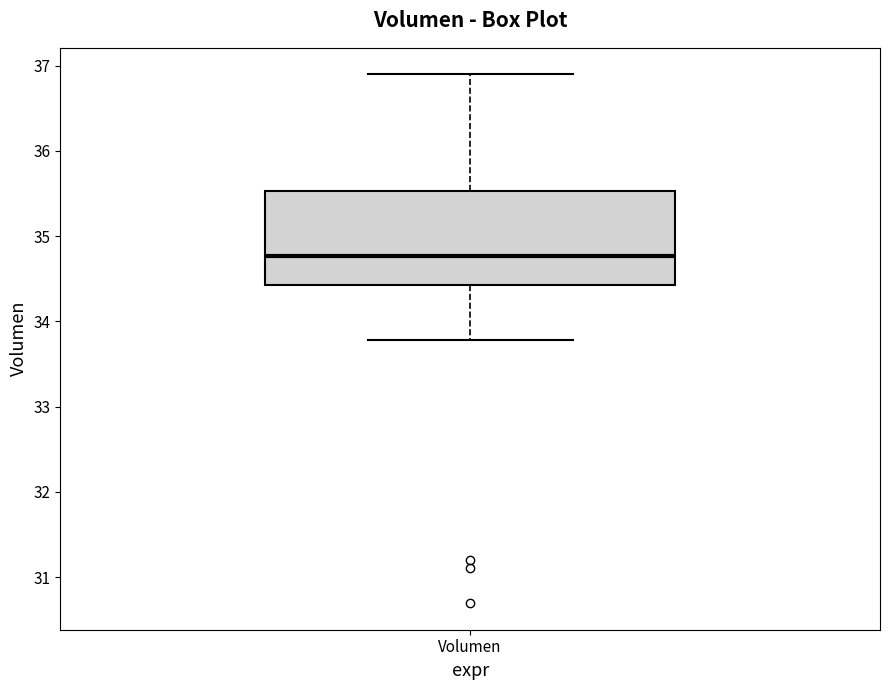

Transcribe this box plot: give where the median line is, the range the box spans, and where the two whiskers end, as read against the y-axis. The values are not printed on the chart, so give them approximately, as read against the axis.

median 34.8, box 34.4 to 35.5, whiskers 33.8 to 36.9